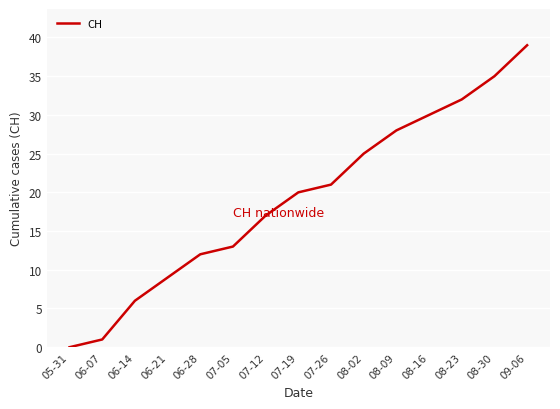

What is the change in value from 05-31 to 07-05?

+13